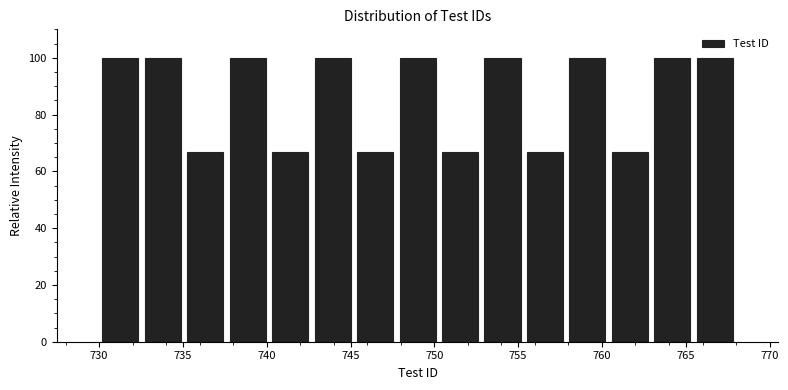

How tall is the bar that spans 730.0 to 732.5 on the x-axis? Neither the bar edges nor the heights are printed on the chart, so give them approximately, as read against the axes.

100